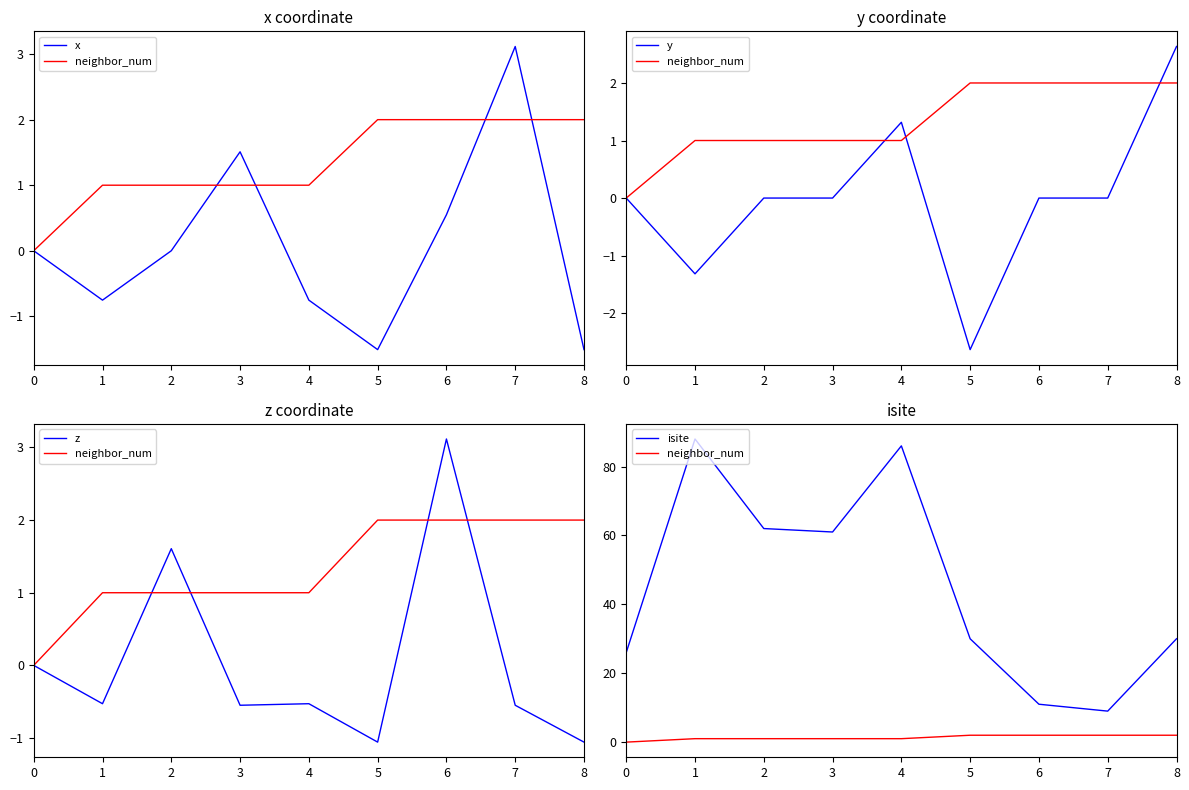

At which category does z reach its first local peak?

2